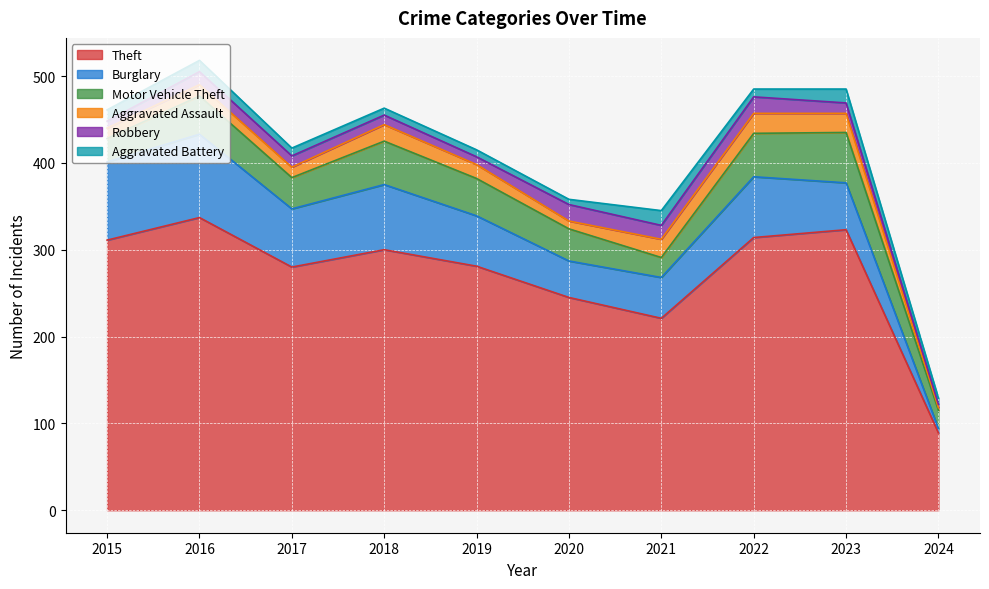

Rank the series by their maximum value, from highest to lowest.

Theft, Burglary, Motor Vehicle Theft, Aggravated Assault, Robbery, Aggravated Battery